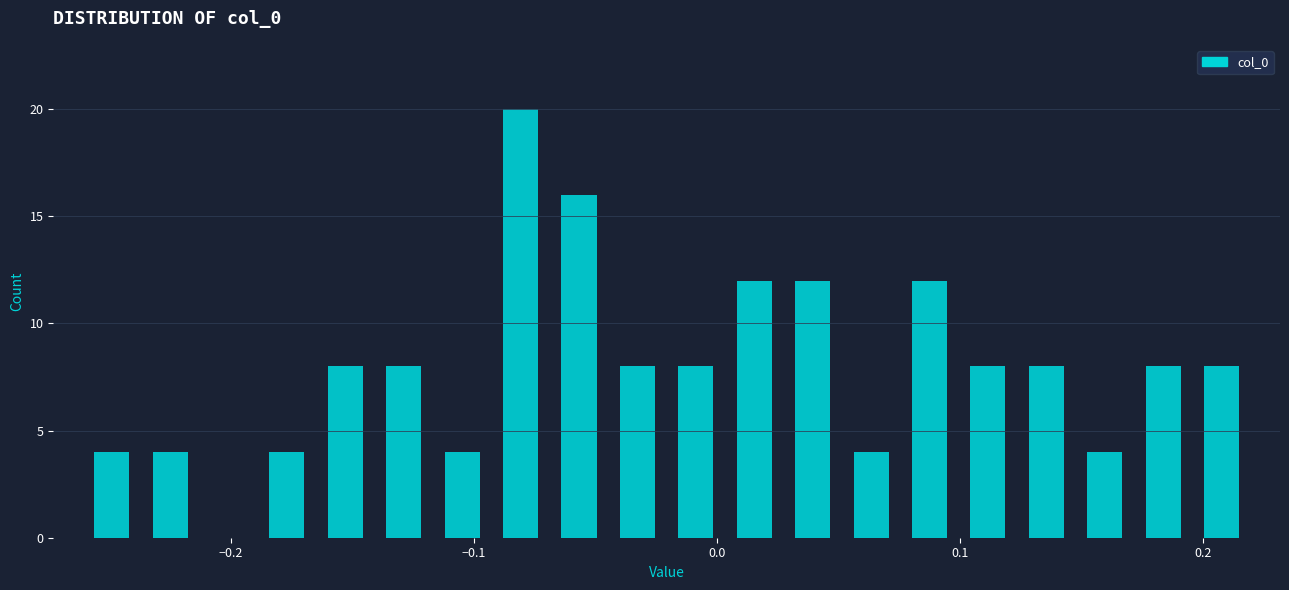

Around what value on the x-axis is the tallest bar? Give the approximate position of its centre, as read against the axis.

-0.08